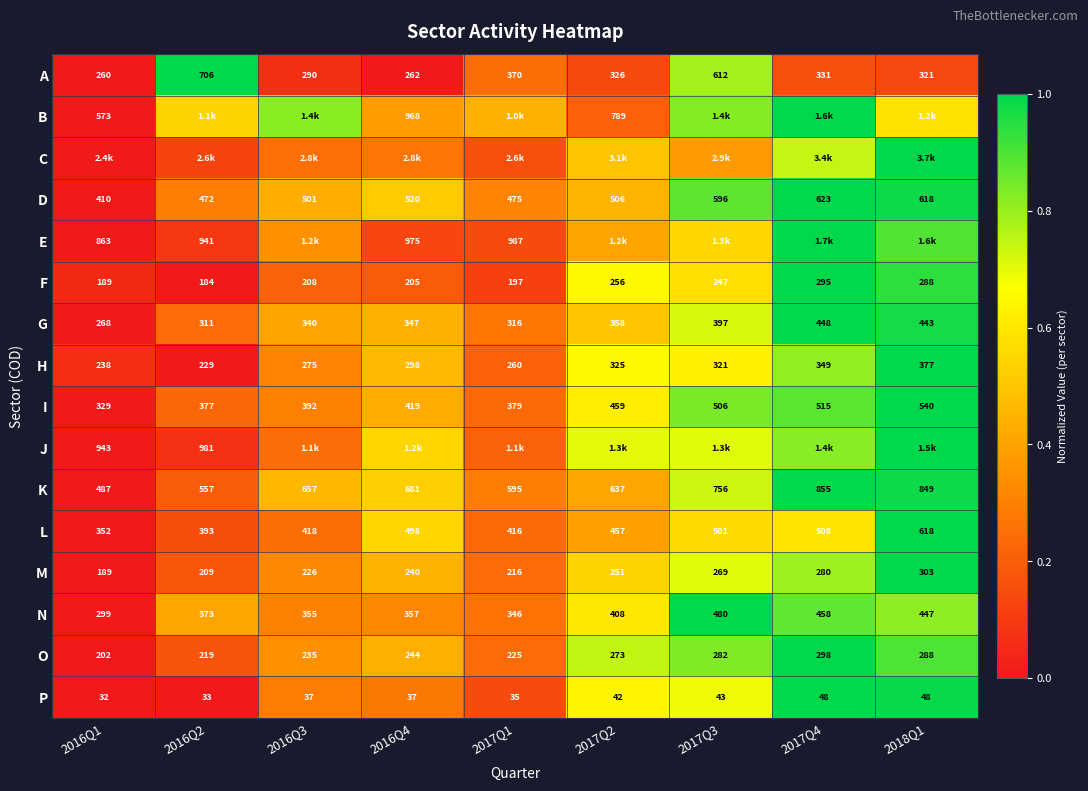

Is the value of M at 2016Q3 greater than the value of G at 2018Q1?

No